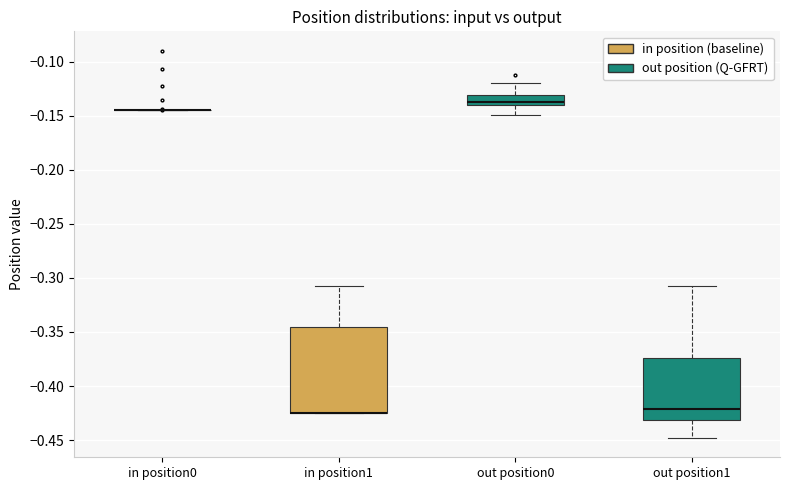

Reading left to right, transcribe this box plot: for each box, give where its median line is, the range the box spans, and where its two whiskers end, as read against the y-axis. The values are not printed on the chart, so give them approximately, as read against the axis.

in position0: box collapsed to a line at -0.145, whiskers -0.145 to -0.145
in position1: median -0.425 (drawn on the box's lower edge), box -0.425 to -0.345, whiskers -0.425 to -0.310
out position0: median -0.135, box -0.140 to -0.130, whiskers -0.150 to -0.120
out position1: median -0.420, box -0.430 to -0.375, whiskers -0.450 to -0.310